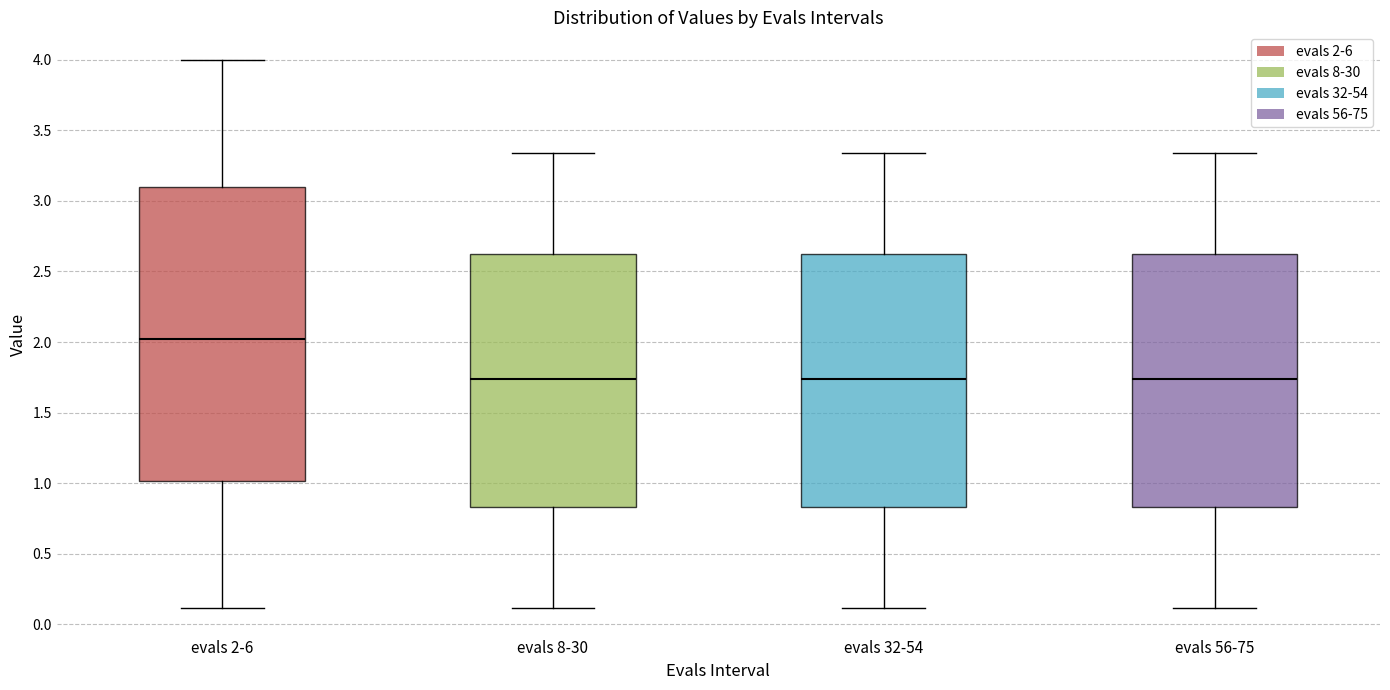

Reading left to right, read every box against the y-axis: the position of its median line, the range the box covers, and the ends of its whiskers. The values are not printed on the chart, so give them approximately, as read against the axis.

evals 2-6: median 2.00, box 1.00 to 3.10, whiskers 0.10 to 4.00
evals 8-30: median 1.75, box 0.85 to 2.60, whiskers 0.10 to 3.35
evals 32-54: median 1.75, box 0.85 to 2.60, whiskers 0.10 to 3.35
evals 56-75: median 1.75, box 0.85 to 2.60, whiskers 0.10 to 3.35